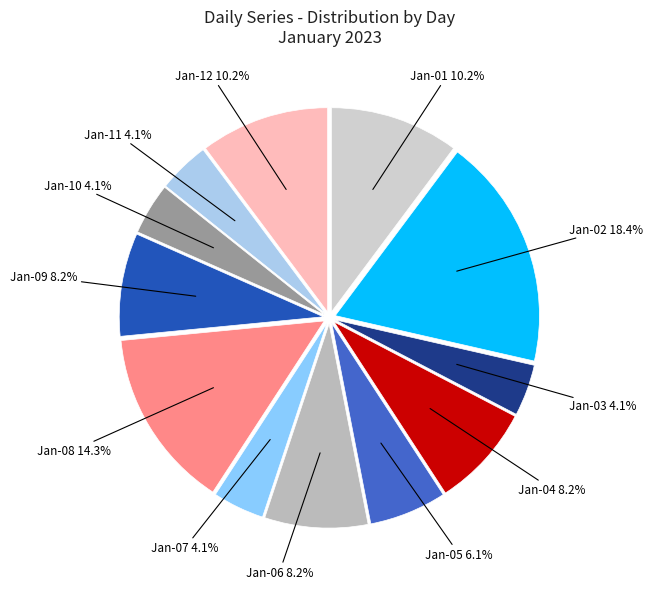

To the nearest percent, what is the average slice percentage?

8%